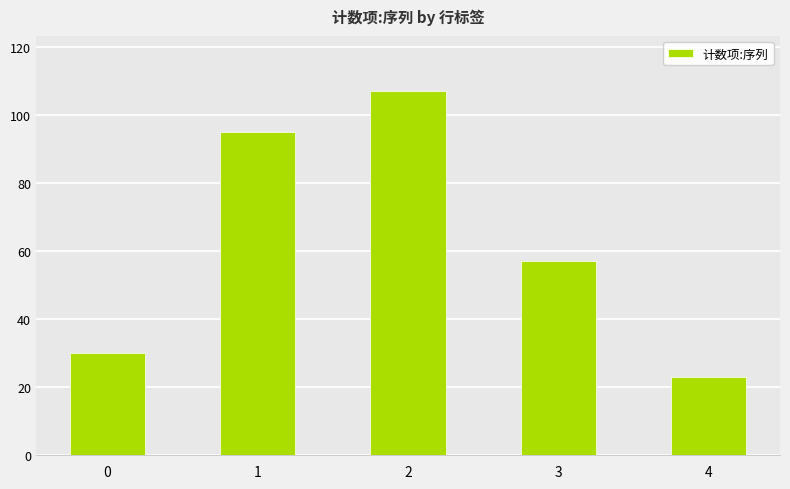

What is the value of the 1st bar from the left?

30